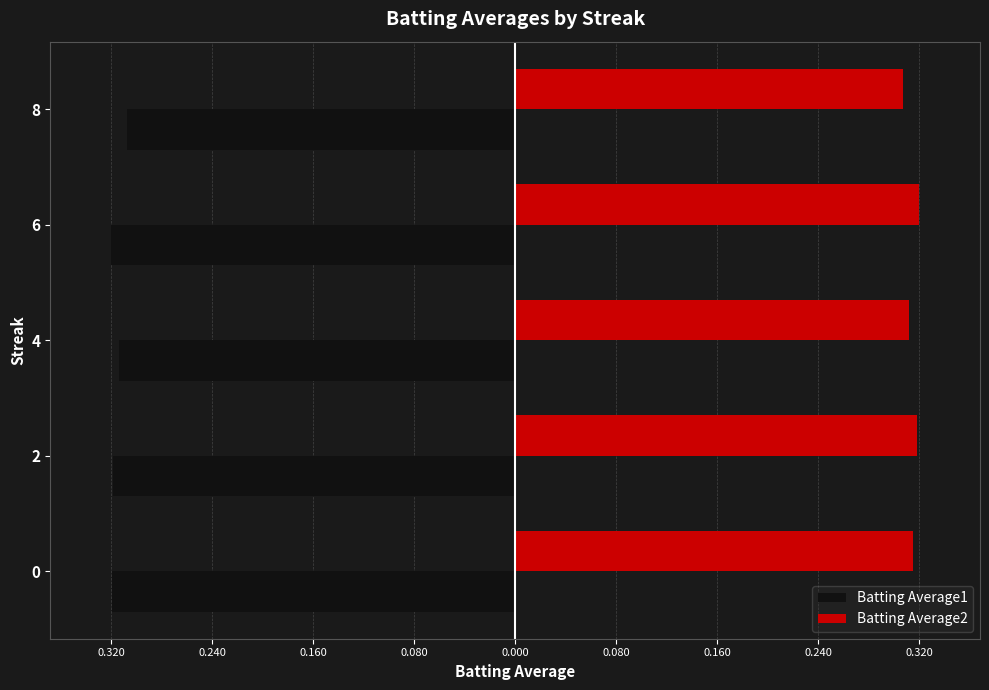

What are all the series names shown in the legend?

Batting Average1, Batting Average2